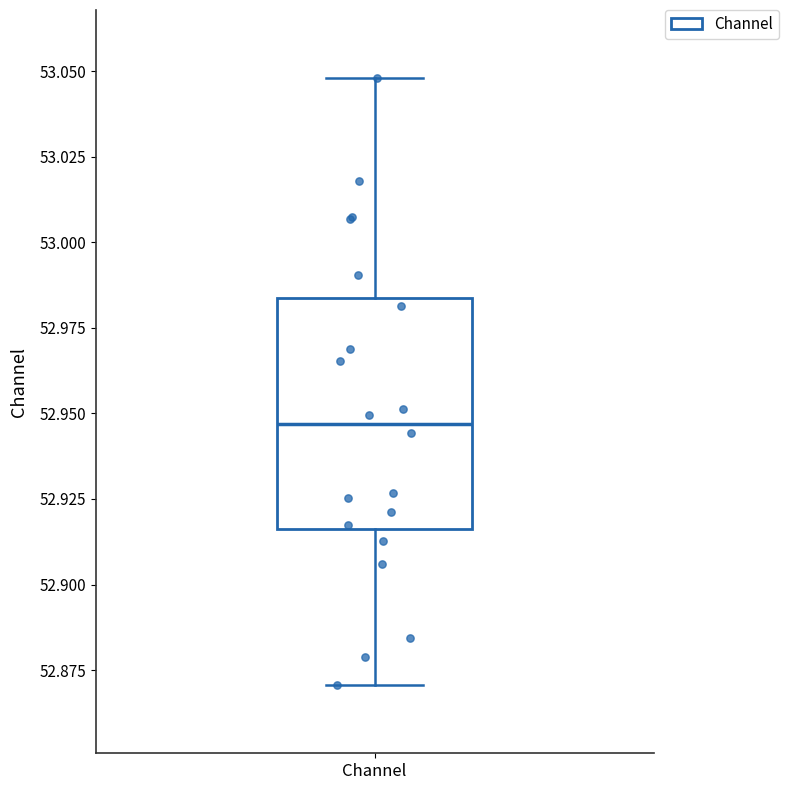

Where does the lower whisker of the box for Channel end on the y-axis? The values are not printed on the chart, so give them approximately, as read against the axis.

52.870